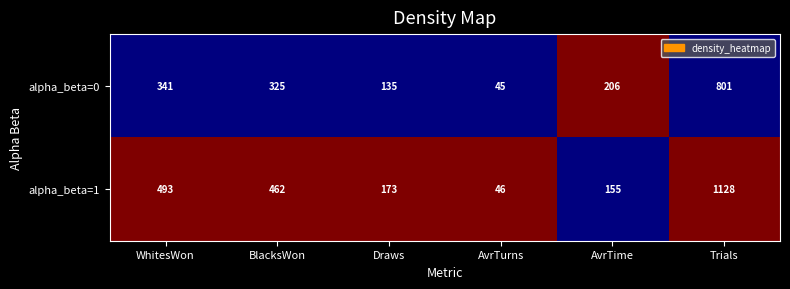

What is the maximum value shown in the chart?

1128